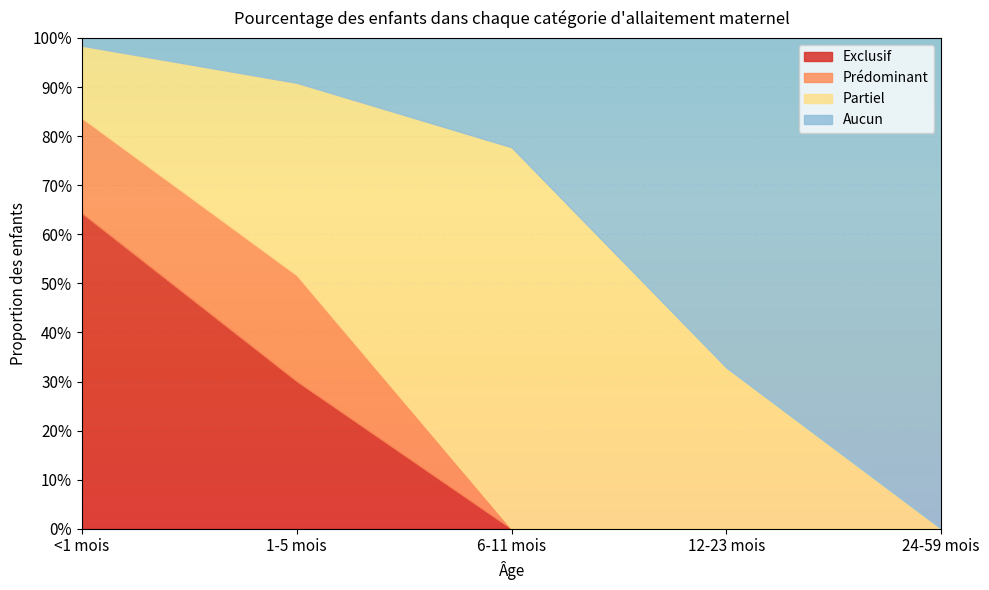

Which label corresponds to the largest value in the chart?

24-59 mois